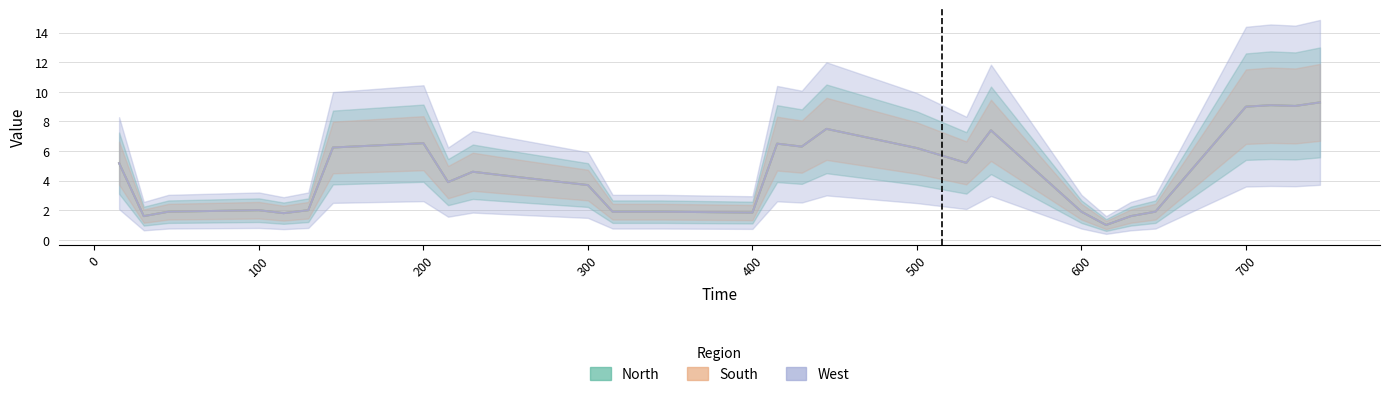

Read the West value at 700.

9.0